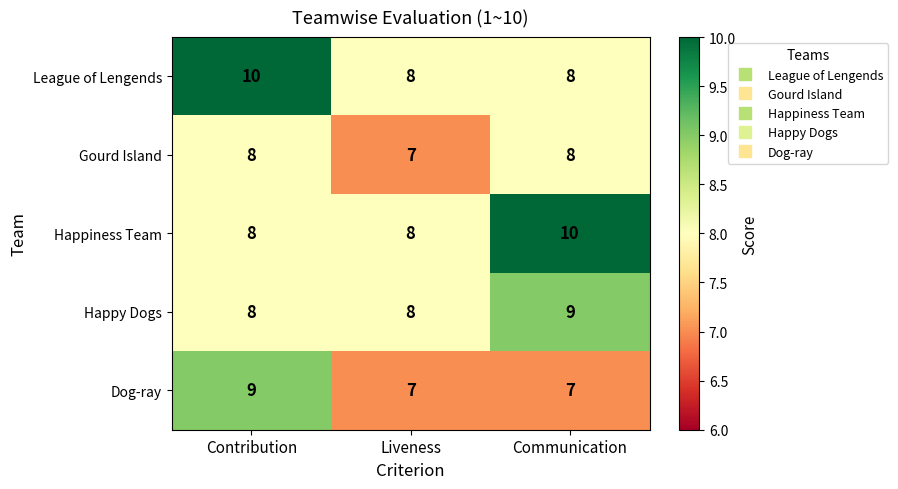

Is the value of Gourd Island at Communication greater than the value of League of Lengends at Contribution?

No